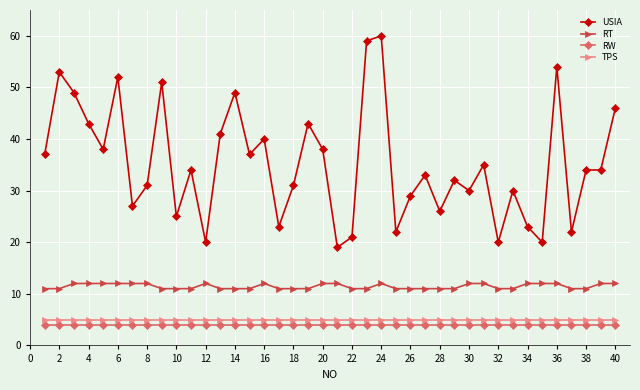

True or false: USIA has more than 0 interior local peaks.

True